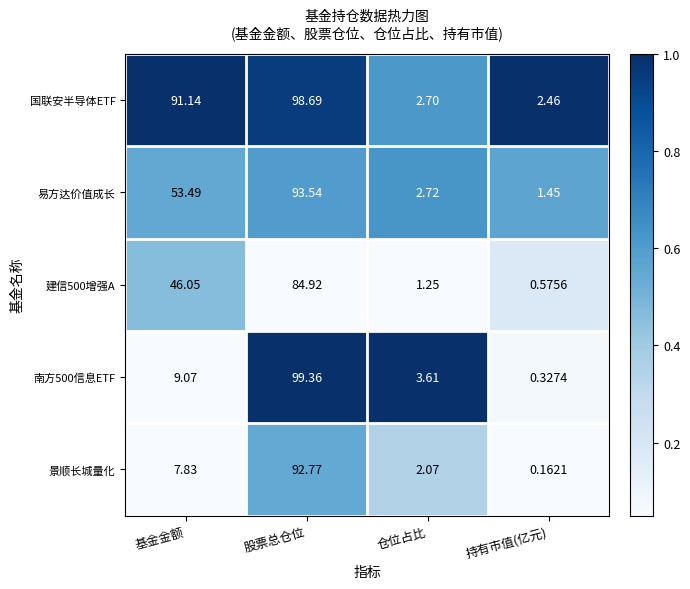

At which label does 南方500信息ETF reach its minimum?

持有市值(亿元)